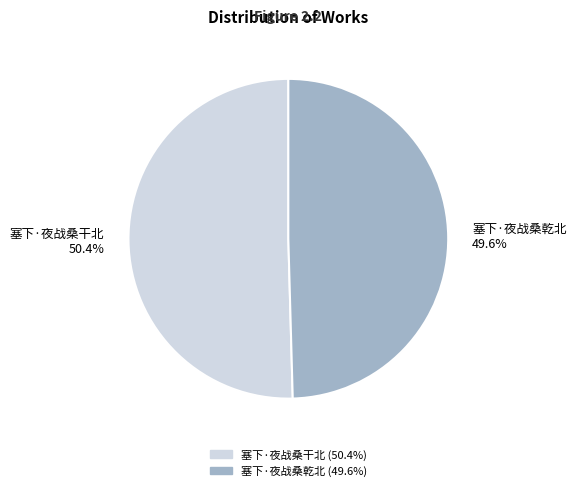

True or false: 塞下·夜战桑干北 accounts for 58% of the total.

False